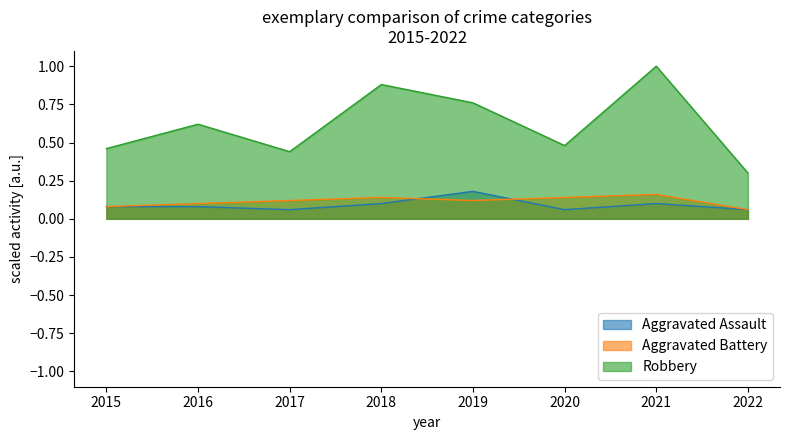

What is the value of the Aggravated Battery point at the 2nd from the left?

0.1